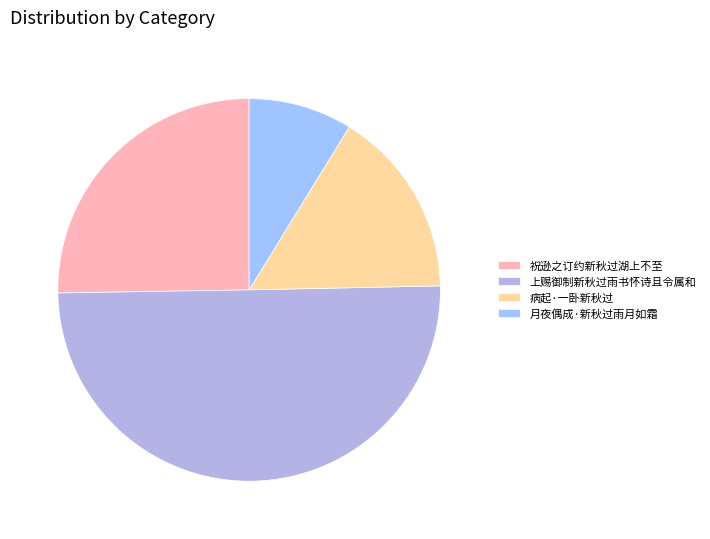

Approximately how many times larger is the value at 上赐御制新秋过雨书怀诗且令属和 compared to 病起·一卧新秋过?

3.1